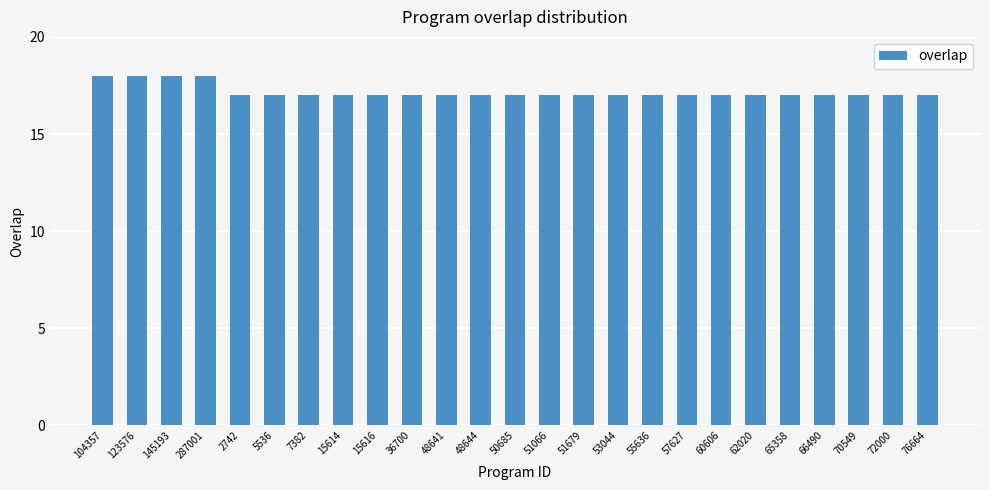

Approximately how many times larger is the value at 76664 compared to 15614?

1.0